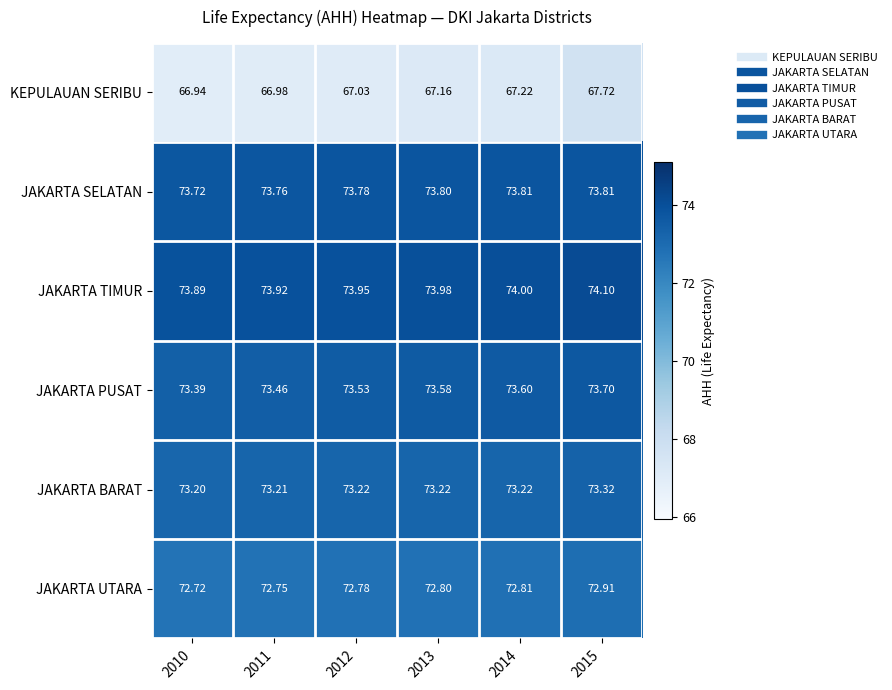

Between 2012 and 2013, which series saw the biggest shift?

KEPULAUAN SERIBU